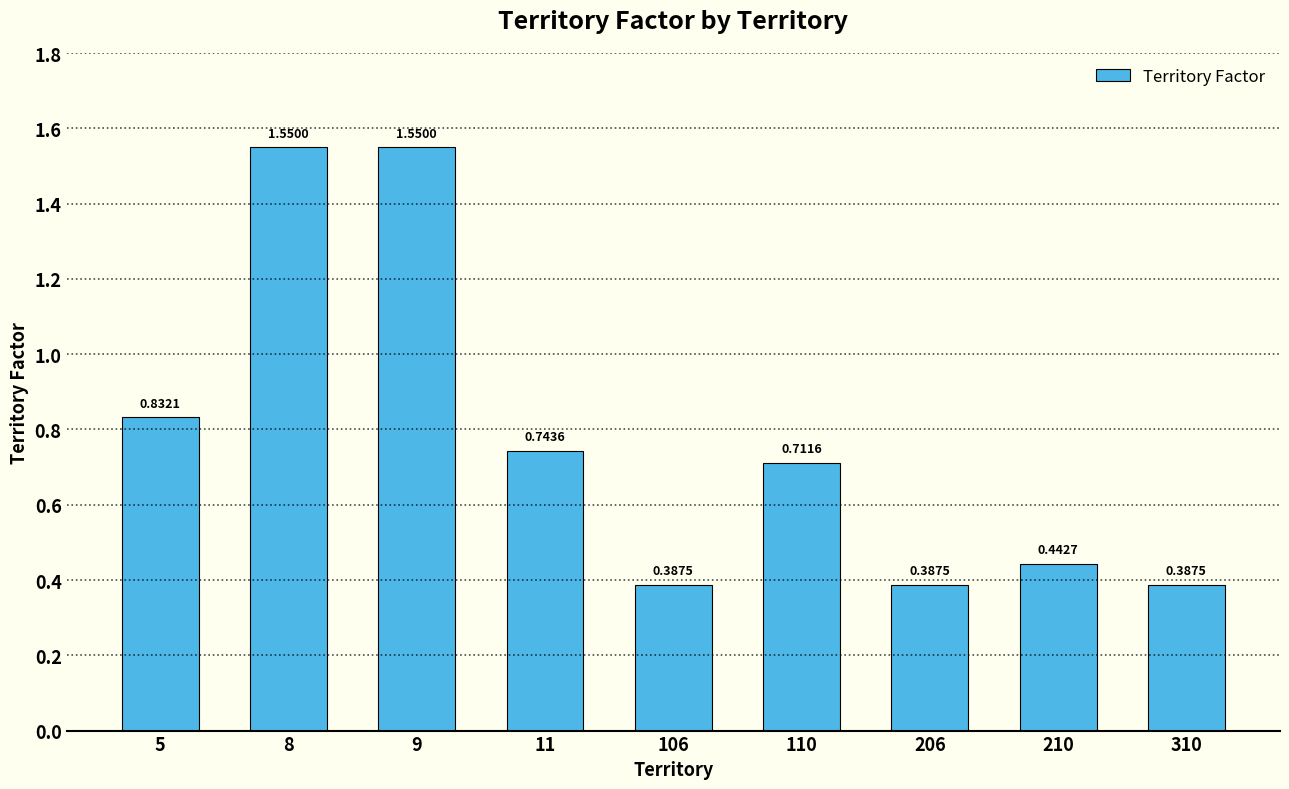

Are the bars grouped side by side (vs. stacked)?

No